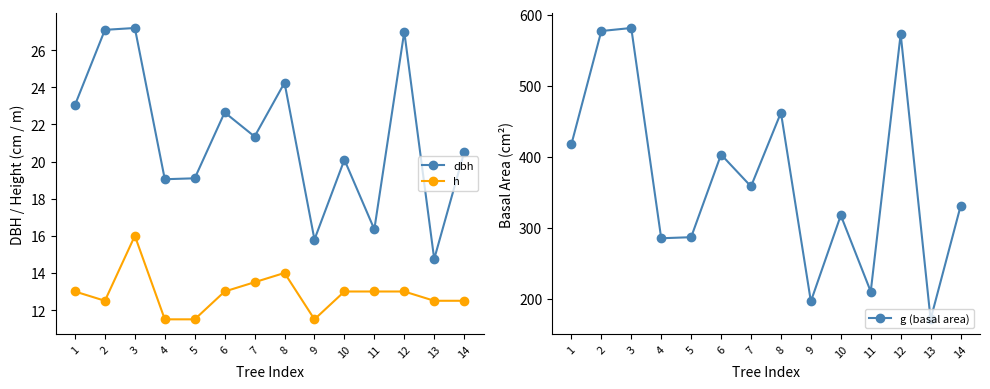

List the labels in order of h value, largest first.

3, 8, 7, 1, 6, 10, 11, 12, 2, 13, 14, 4, 5, 9